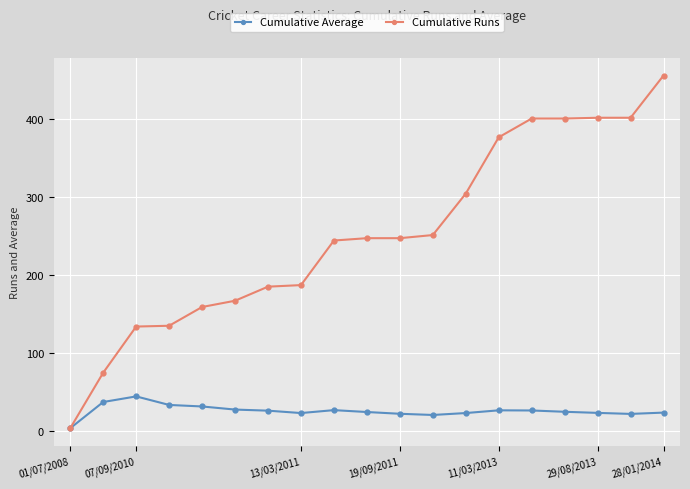

What is the maximum value for Cumulative Average?

44.7